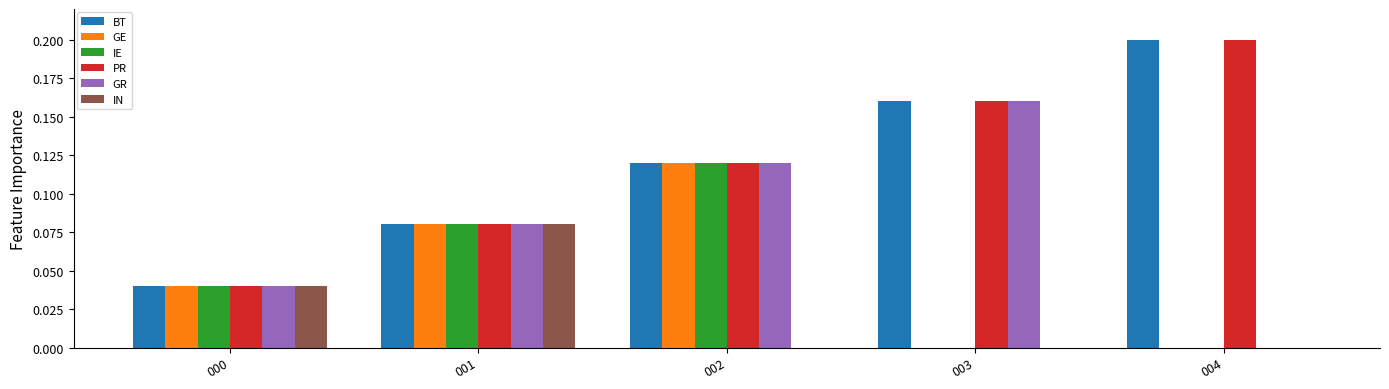

What is the total value across all series at 002?

0.6